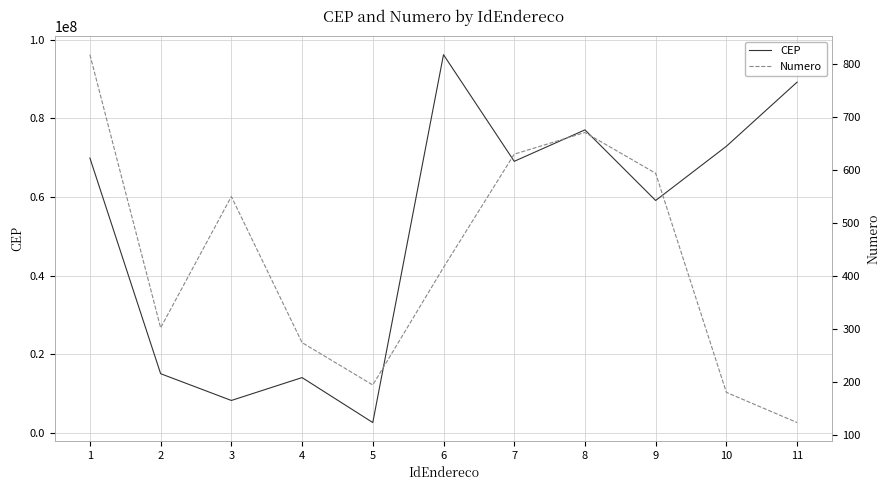

Does the chart have visible grid lines?

Yes